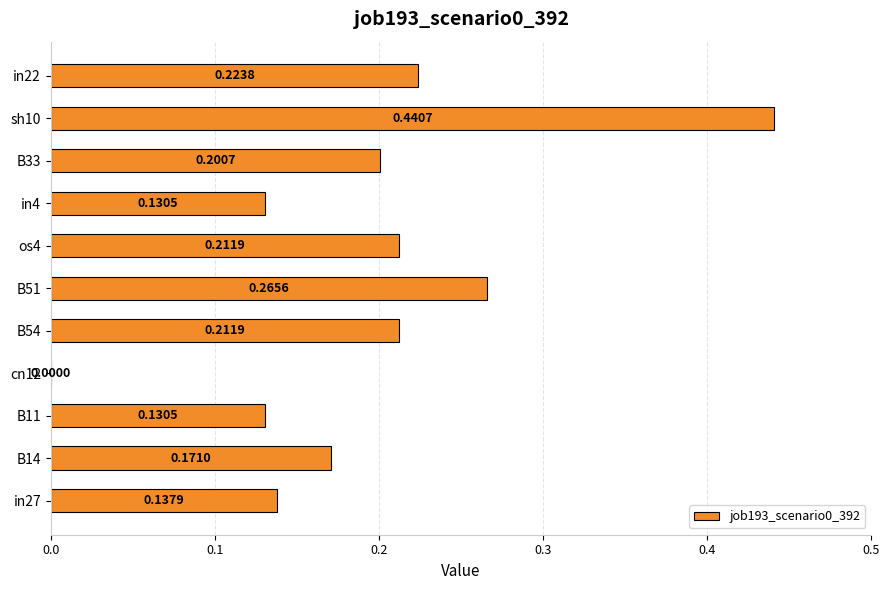

What is the change in value from B14 to sh10?

+0.3